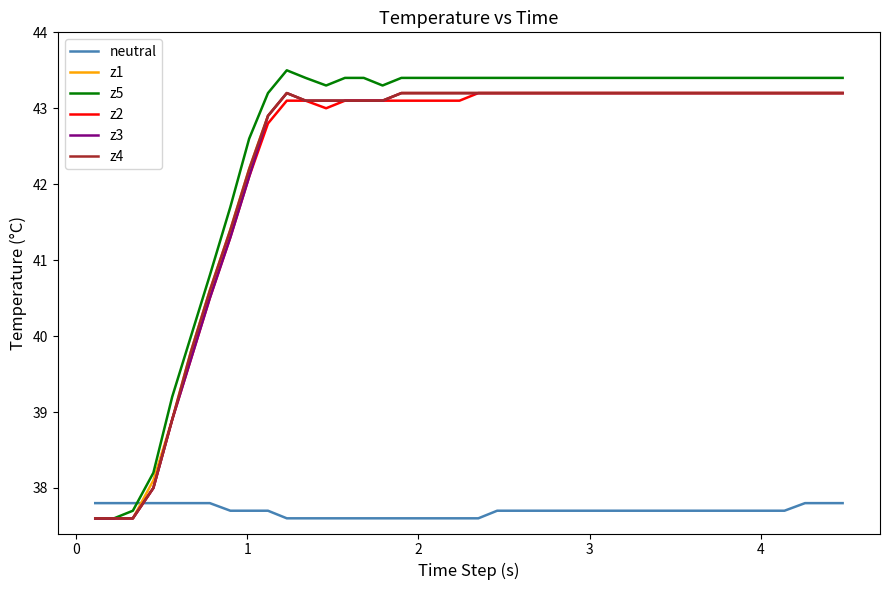

What is the minimum value shown in the chart?

37.6